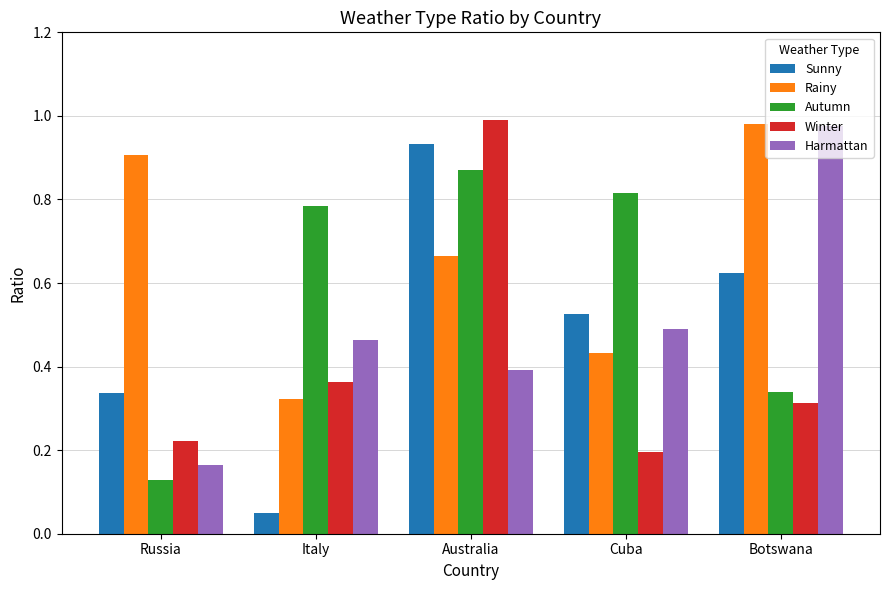

At which label is Harmattan closest to 0?

Russia